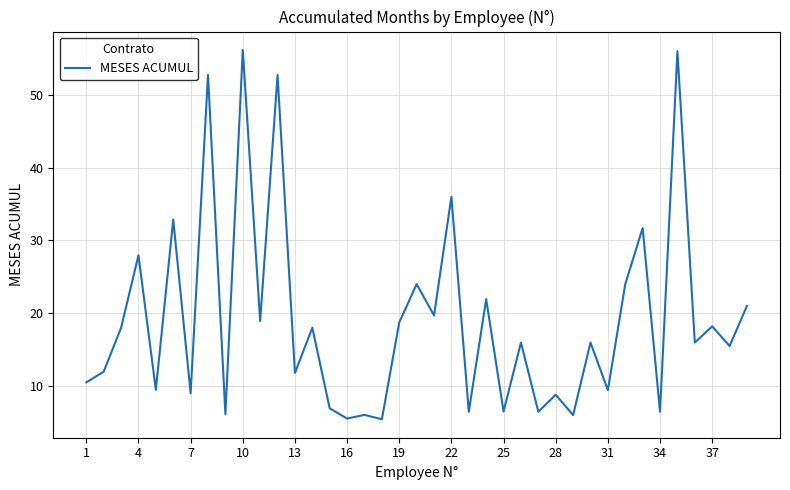

What is the minimum value shown in the chart?

5.4